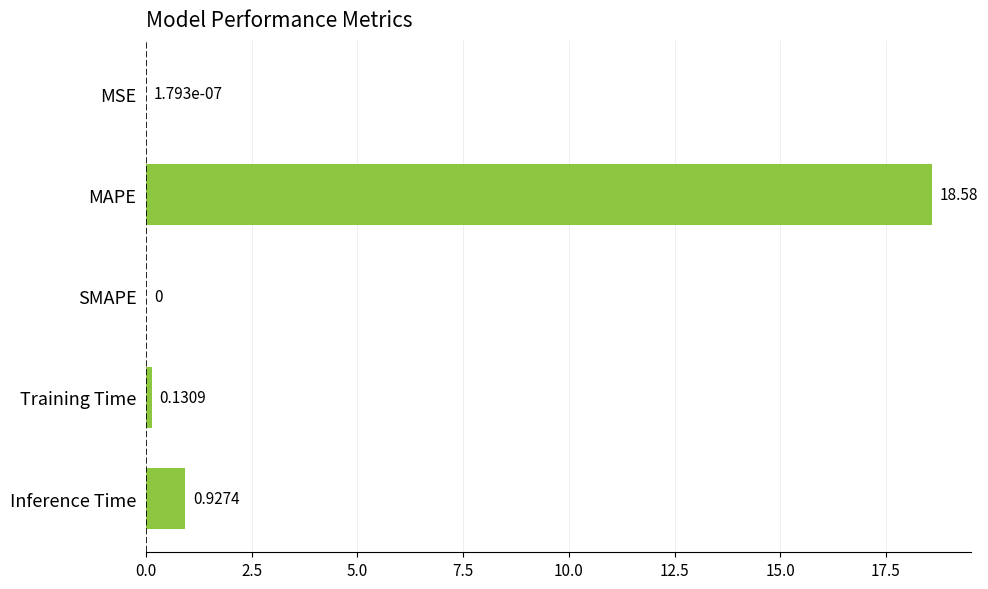

What is the sum of all values?

19.6